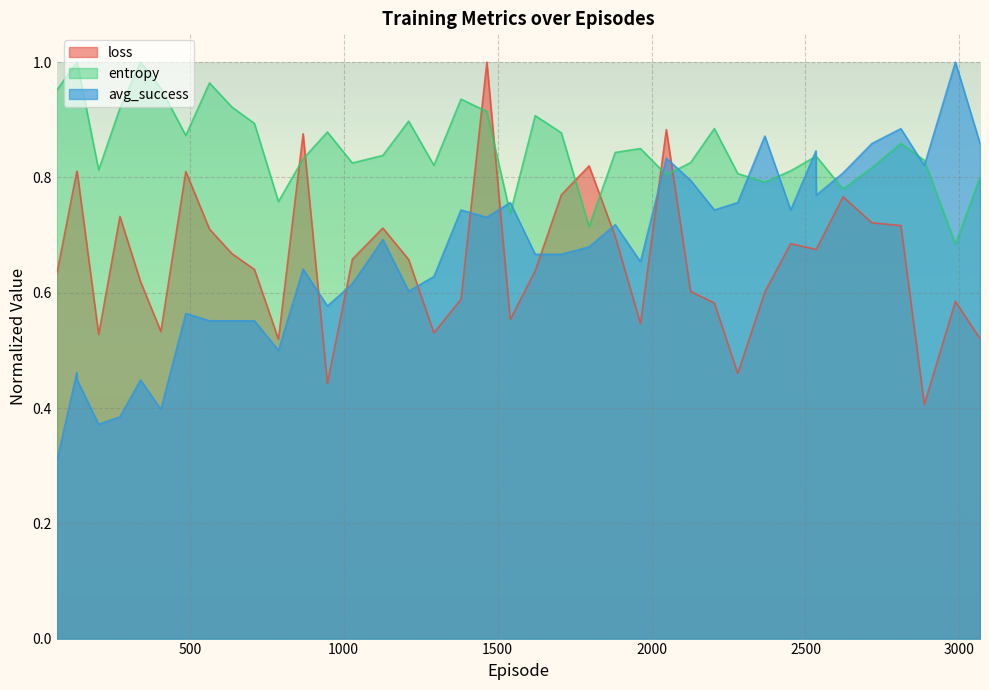

How many times do entropy and avg_success cross each other?

11